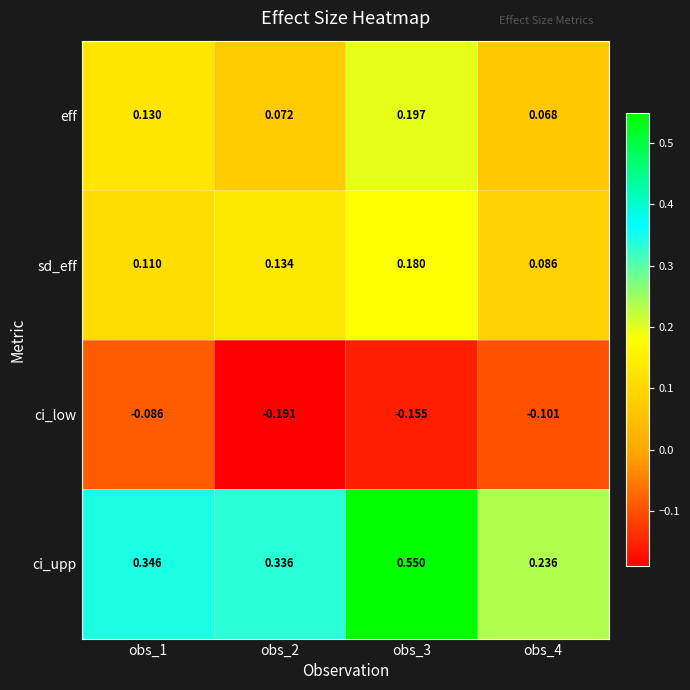

Which series has the largest total across all categories?

ci_upp